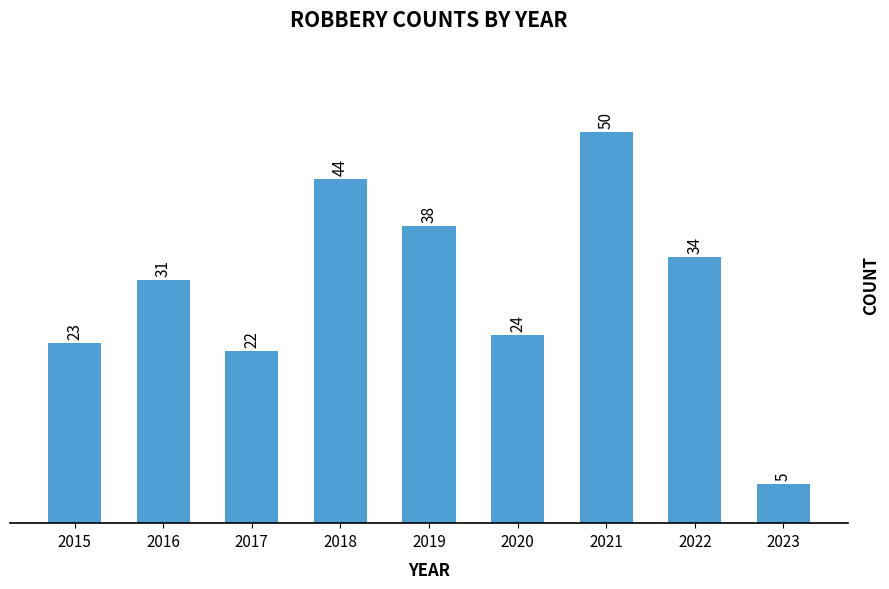

How many categories are shown in the chart?

9